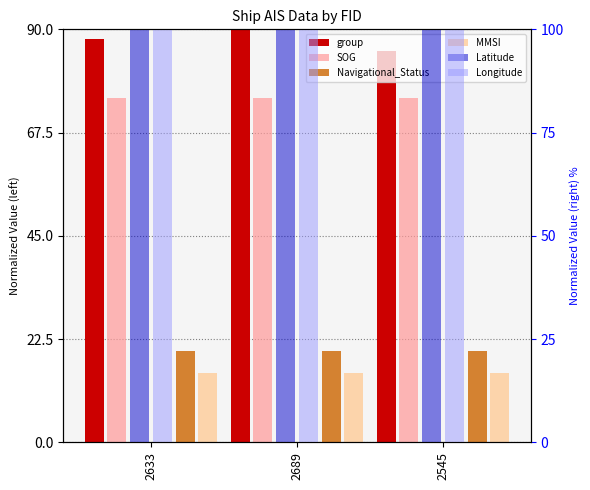

What value does the SOG series have at 2633?

75.0